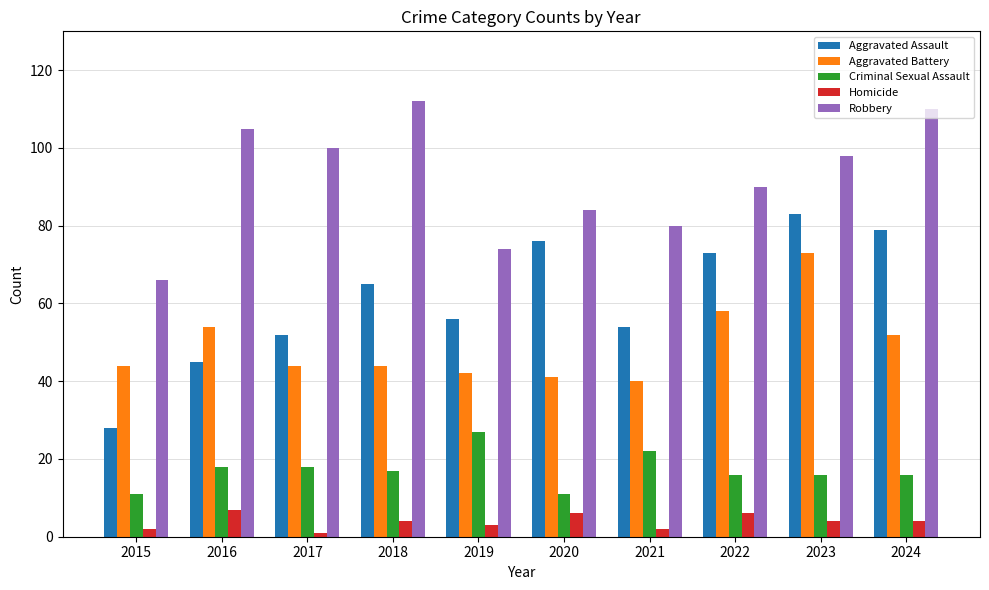

What is the sum of all Homicide values?

39